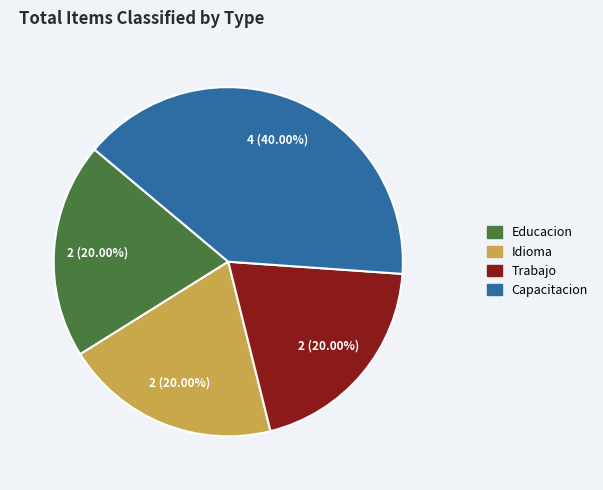

What is the ratio of the value at Educacion to the value at Capacitacion?

0.5